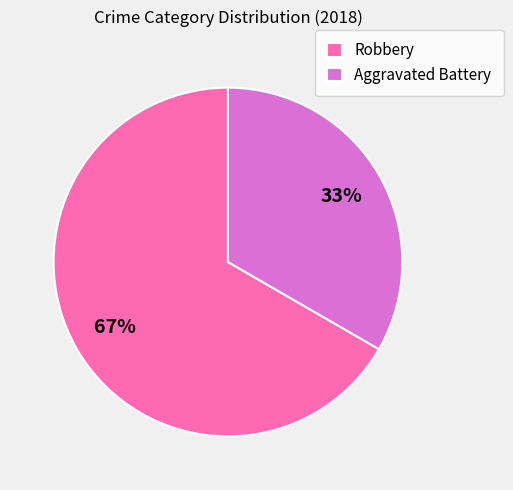

To the nearest percent, what is the average slice percentage?

50%